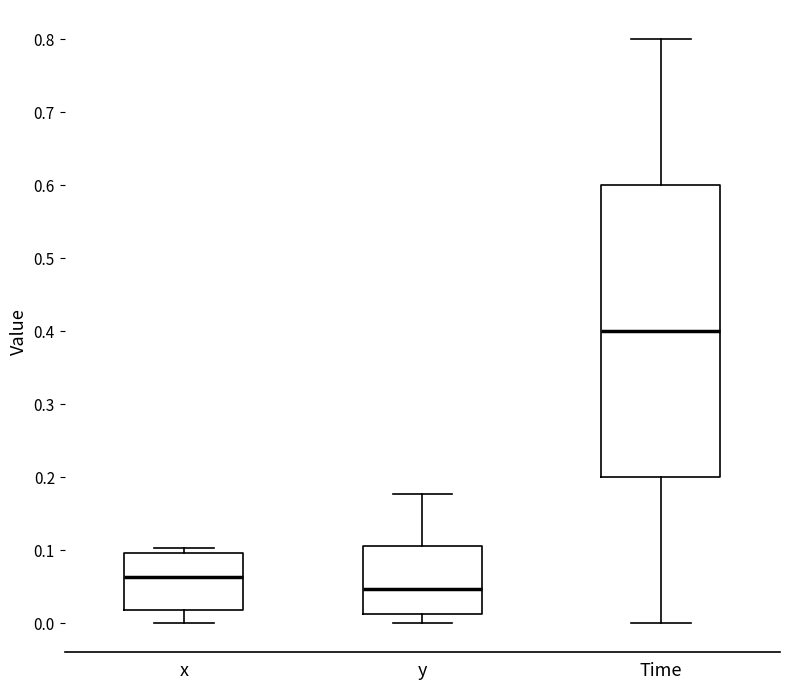

Reading left to right, read every box against the y-axis: the position of its median line, the range the box covers, and the ends of its whiskers. The values are not printed on the chart, so give them approximately, as read against the axis.

x: median 0.06, box 0.02 to 0.10, whiskers 0.00 to 0.10 (just above the box's upper edge)
y: median 0.05, box 0.01 to 0.10, whiskers 0.00 to 0.18
Time: median 0.40, box 0.20 to 0.60, whiskers 0.00 to 0.80